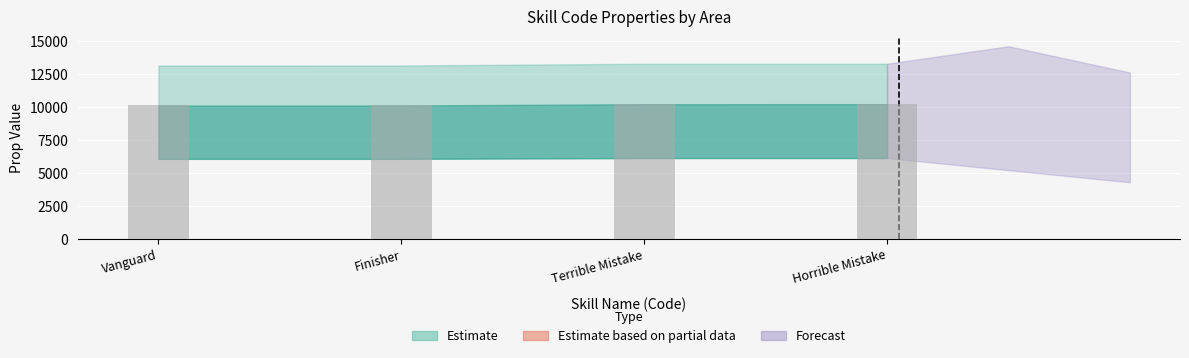

What is the greatest value displayed?

10202